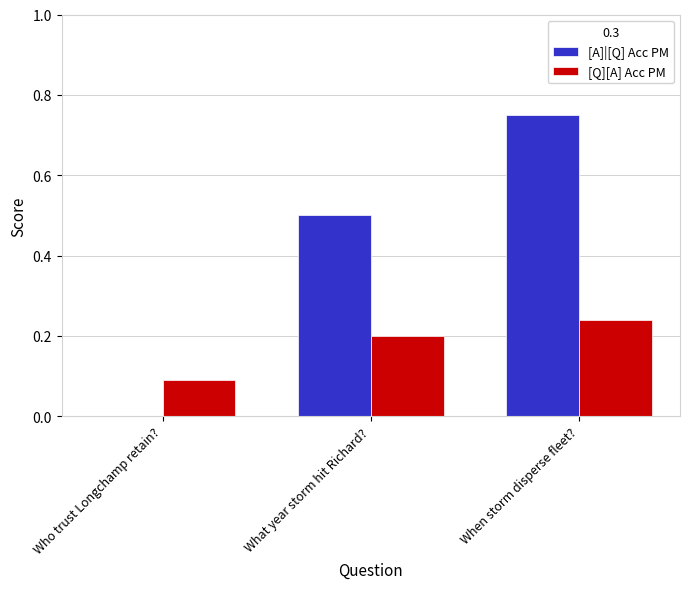

Between Who trust Longchamp retain? and When storm disperse fleet?, which series saw the biggest shift?

[A]|[Q] Acc PM